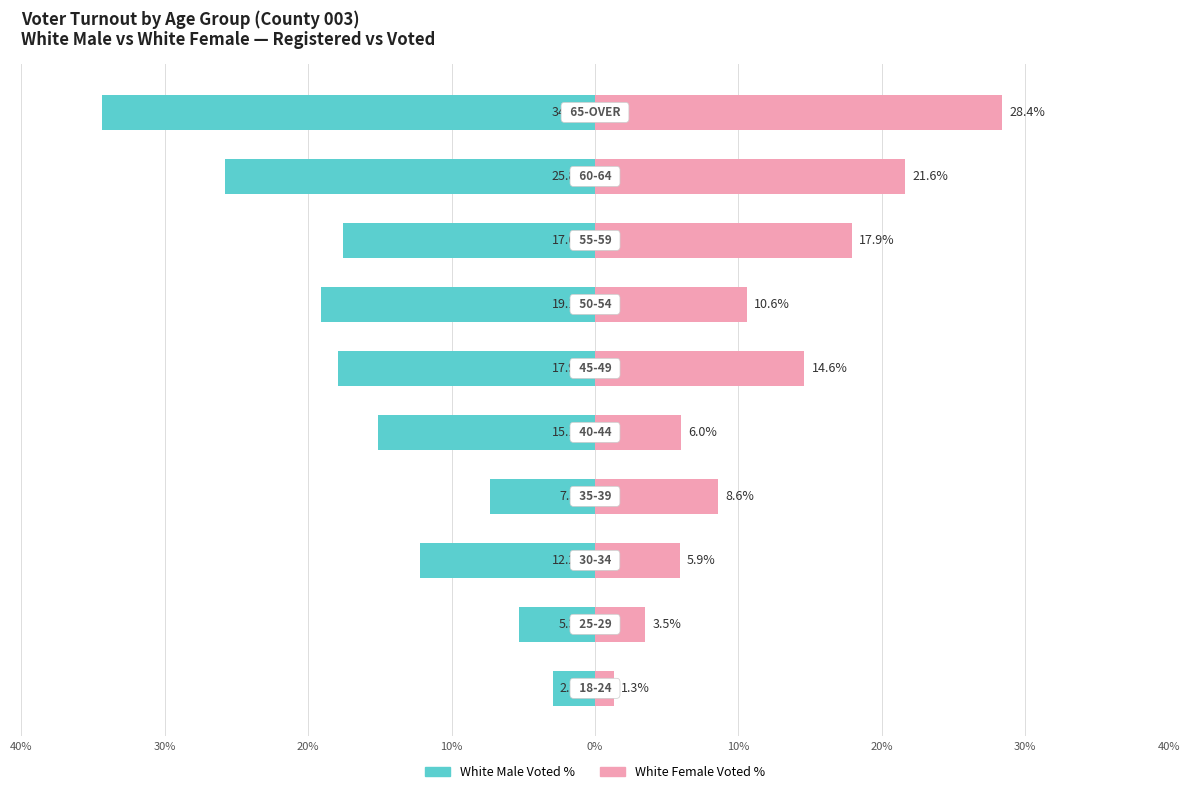

True or false: White Male Voted % has a value of -12.2 at 20%.

True